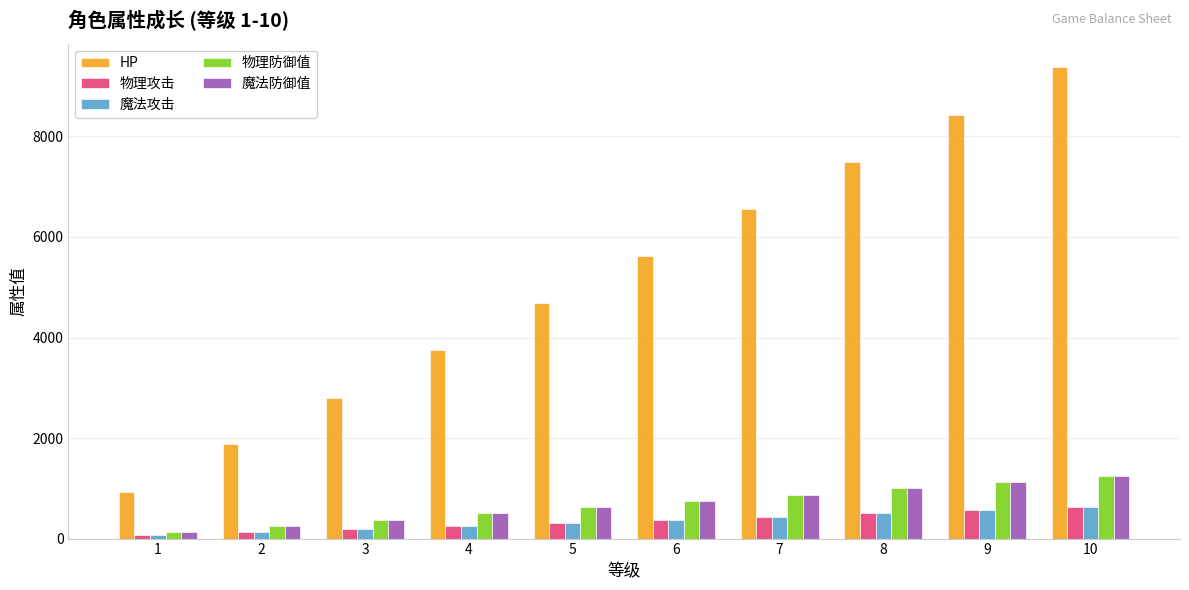

Between 3 and 5, which series saw the biggest shift?

HP